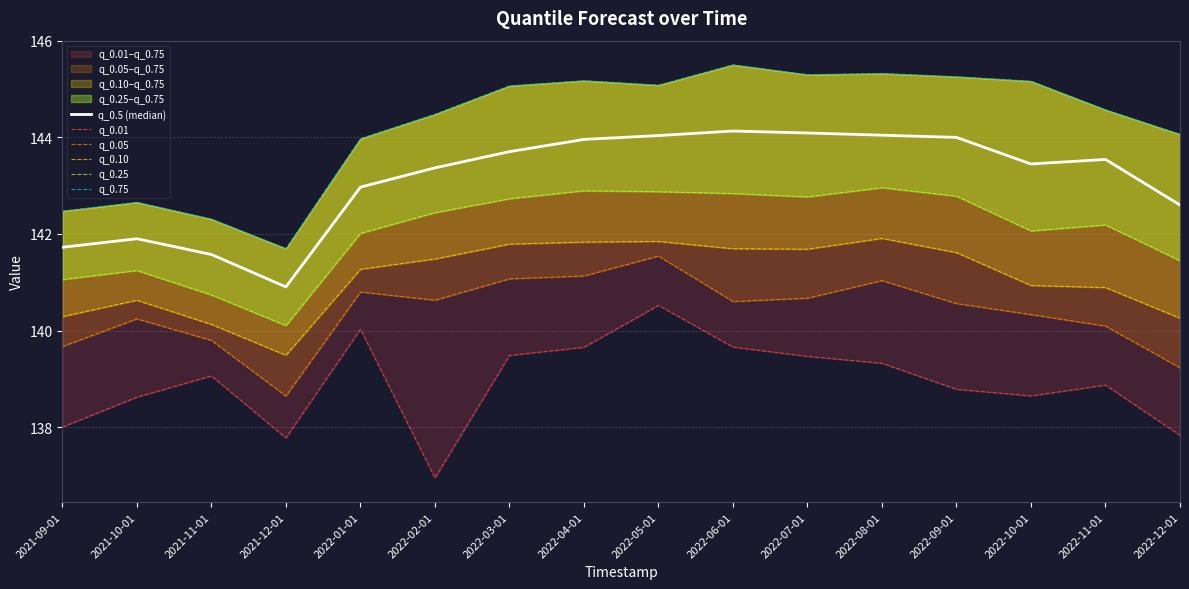

True or false: q_0.5 (median) and q_0.10 intersect in this chart.

False